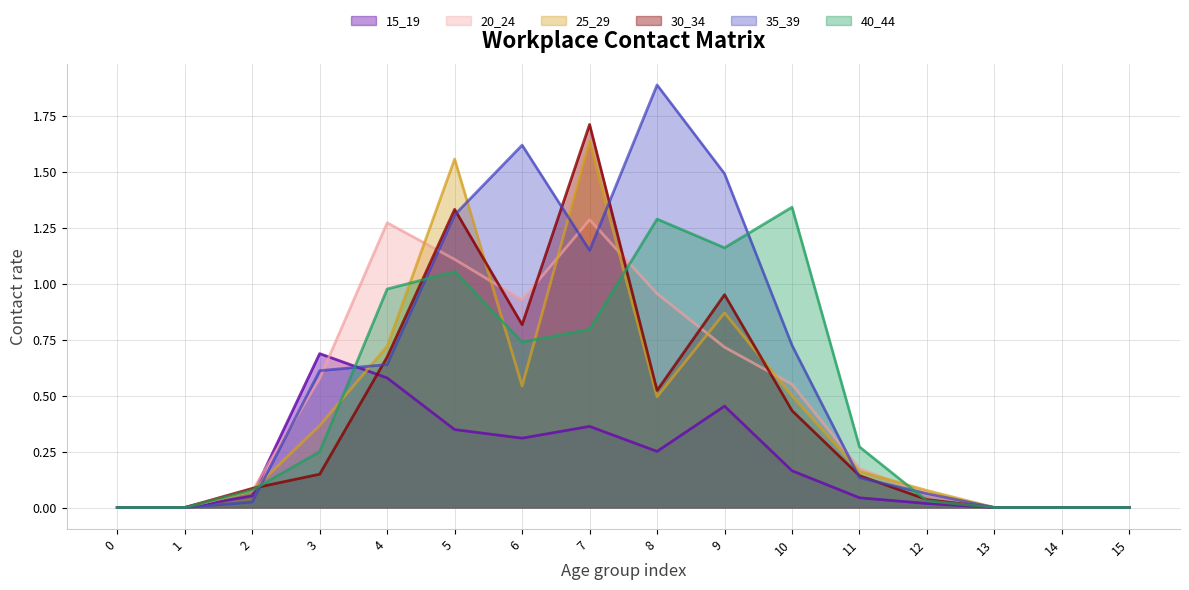

At 8, list the series in order from largest to smallest.

35_39, 40_44, 20_24, 30_34, 25_29, 15_19